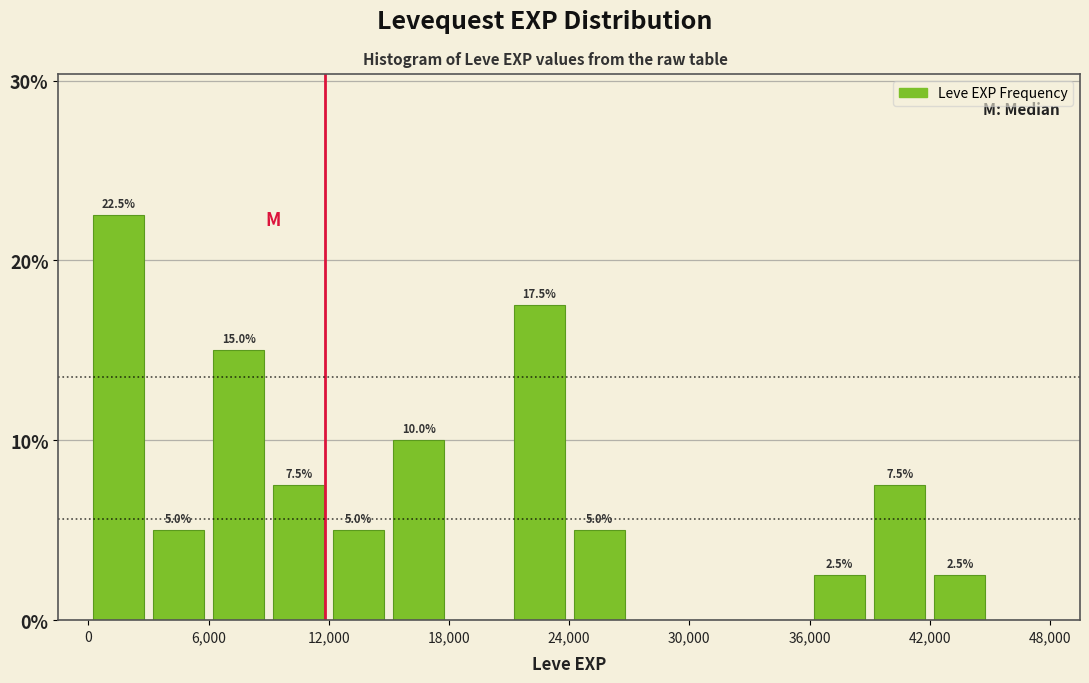

Around what value on the x-axis is the tallest bar? Give the approximate position of its centre, as read against the axis.

2000